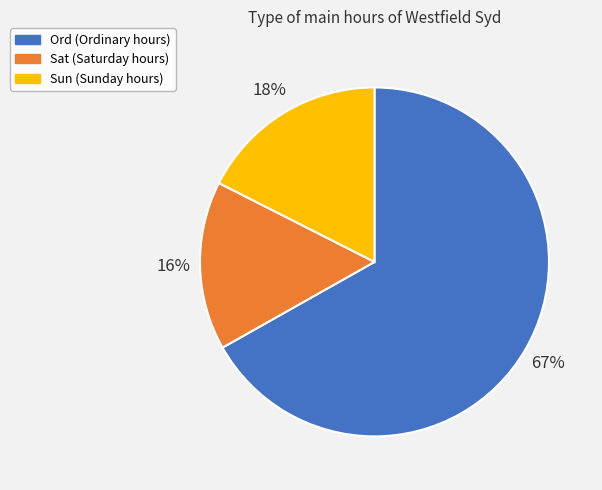

Does any single category account for the majority?

Yes